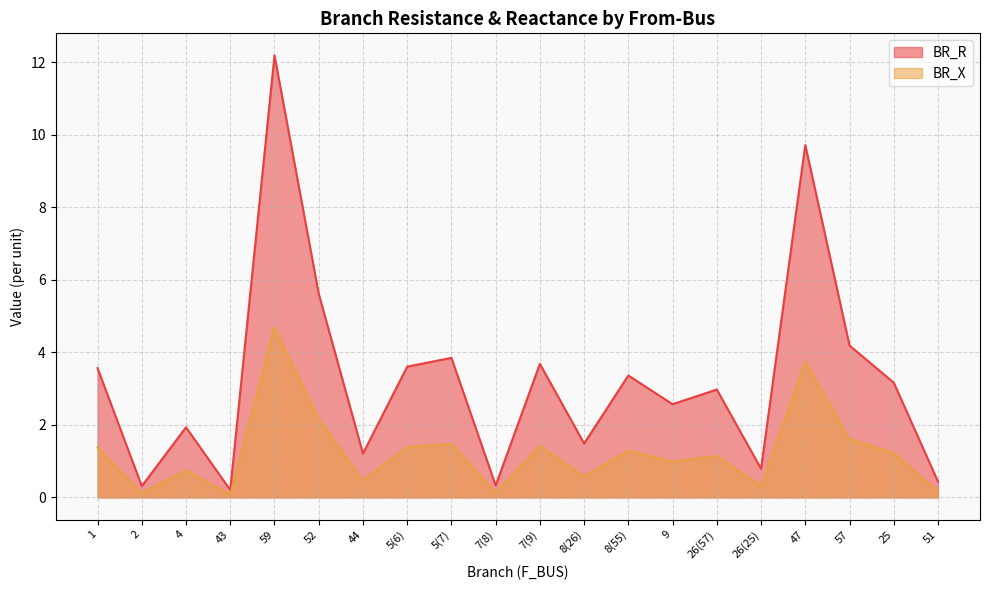

Reading right to left, what are all the values shown in this chart?

BR_R: 51=0.4	25=3.2	57=4.2	47=9.7	26(25)=0.8	26(57)=3.0	9=2.6	8(55)=3.4	8(26)=1.5	7(9)=3.7	7(8)=0.3	5(7)=3.8	5(6)=3.6	44=1.2	52=5.6	59=12.2	43=0.2	4=1.9	2=0.3	1=3.6
BR_X: 51=0.2	25=1.2	57=1.6	47=3.7	26(25)=0.3	26(57)=1.1	9=1.0	8(55)=1.3	8(26)=0.6	7(9)=1.4	7(8)=0.1	5(7)=1.5	5(6)=1.4	44=0.5	52=2.2	59=4.7	43=0.1	4=0.7	2=0.1	1=1.4